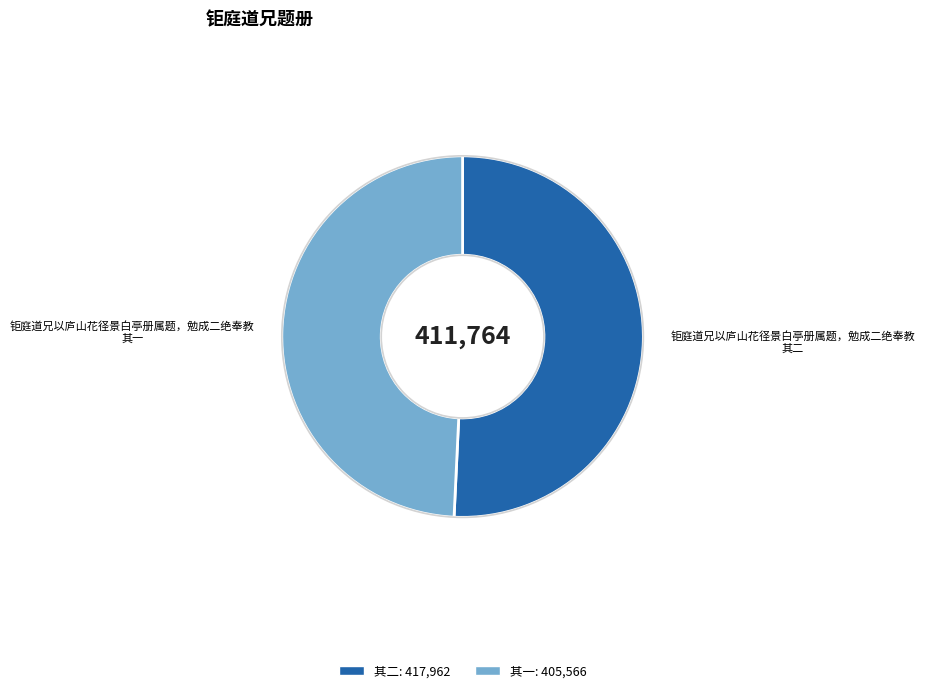

Is there a majority slice in this chart?

Yes